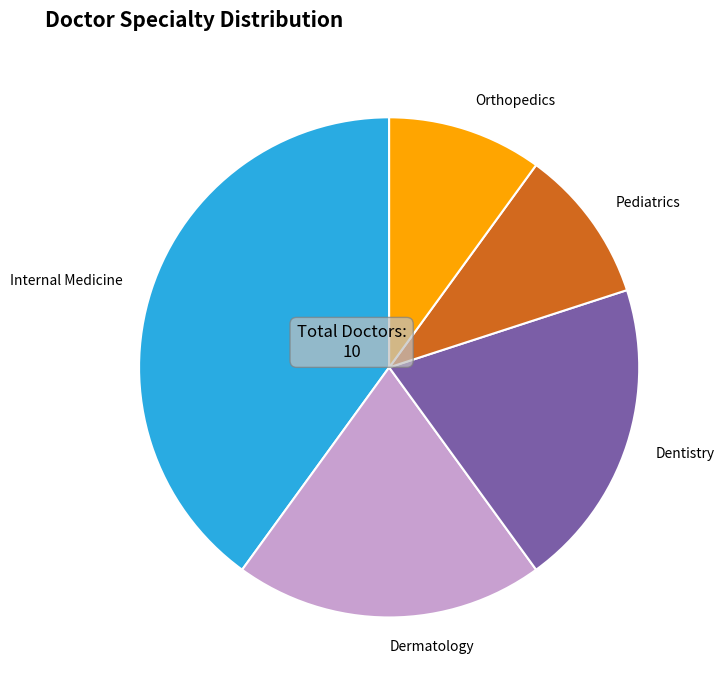

Does any single category account for the majority?

No